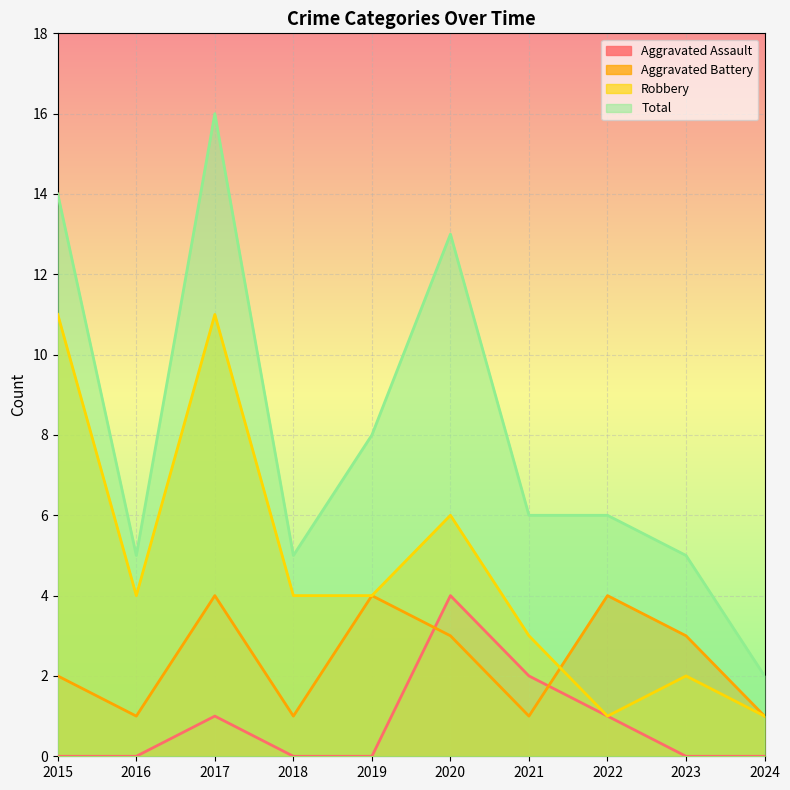

How many series are shown in this chart?

4